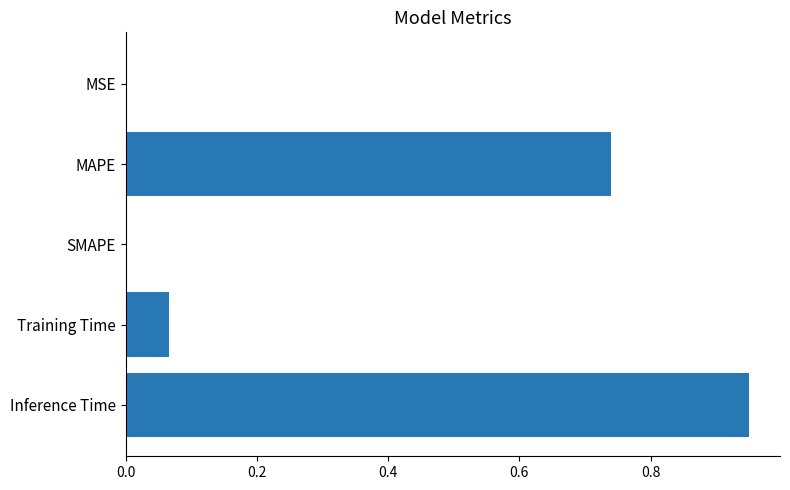

Count the number of data series in this chart.

1